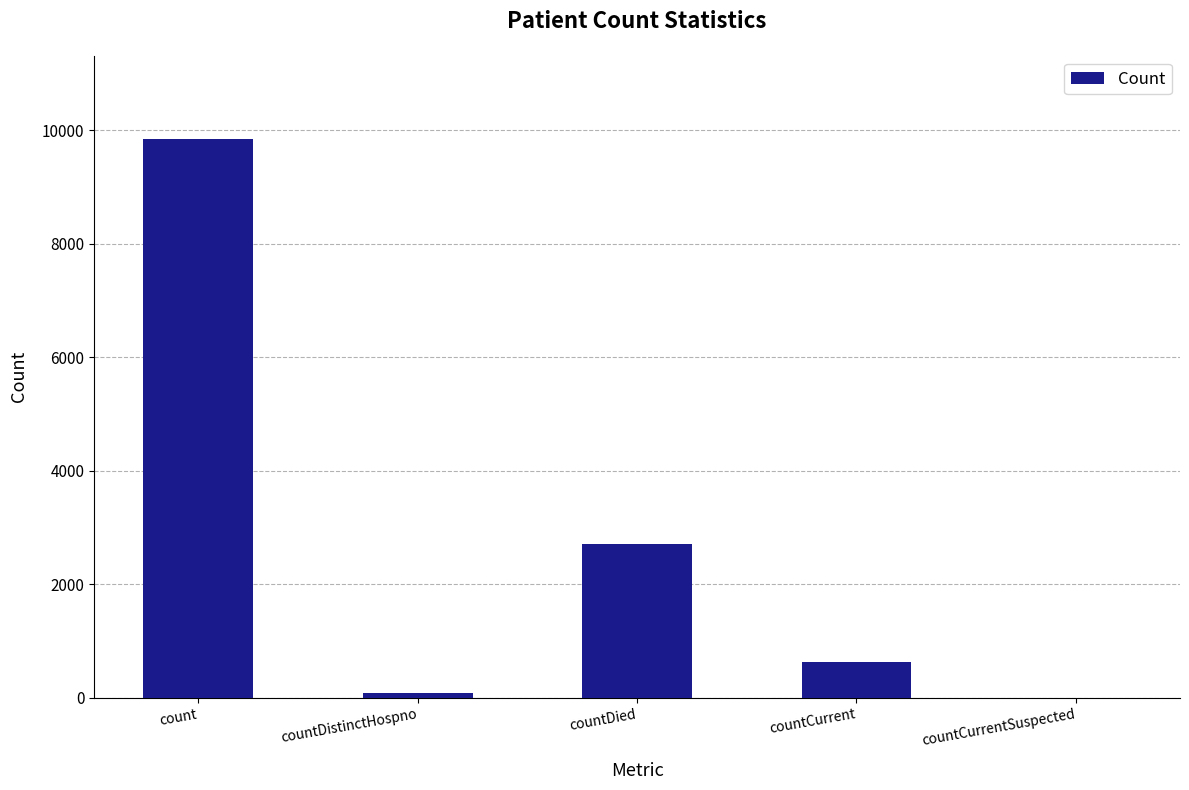

Which has a higher value, countDied or countDistinctHospno?

countDied